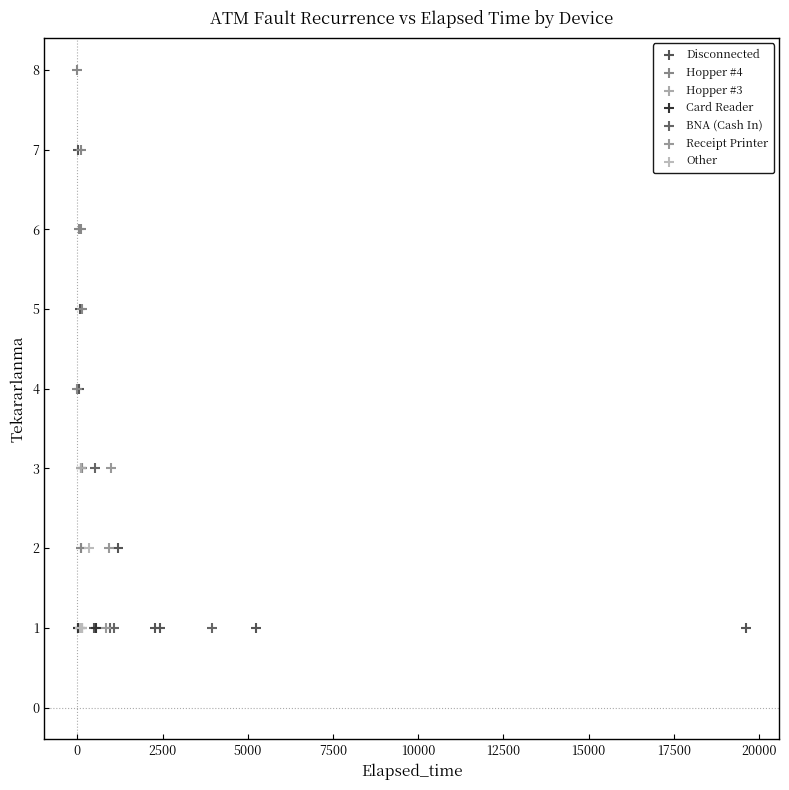

Which series reaches the maximum Y coordinate?

Hopper #4